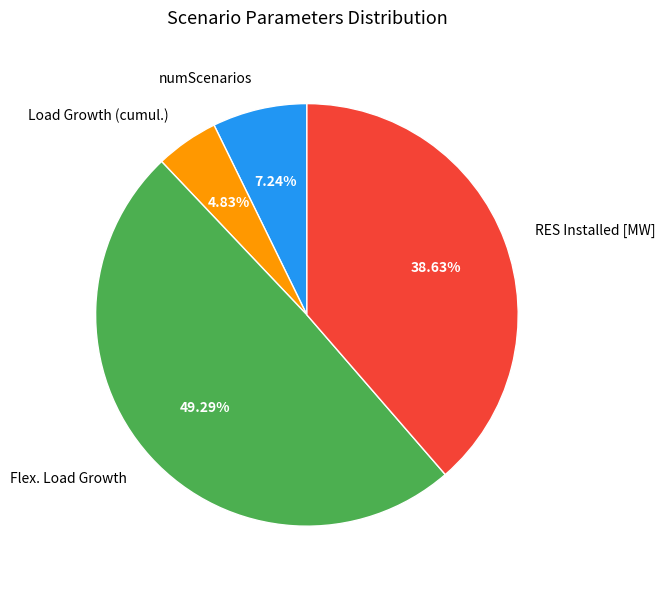

Between Flex. Load Growth and numScenarios, which is larger?

Flex. Load Growth